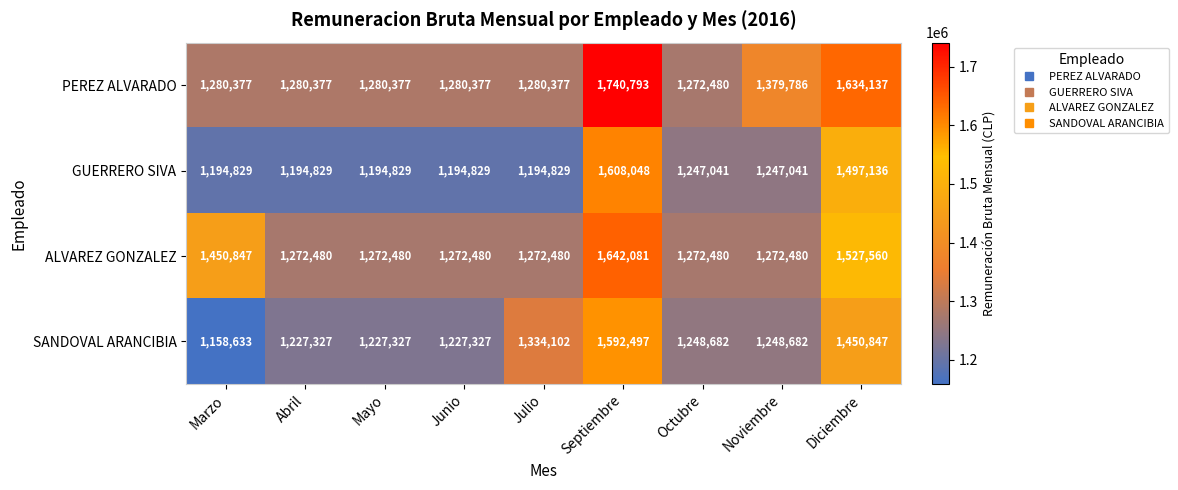

Which category has the highest value in the SANDOVAL ARANCIBIA series?

Septiembre